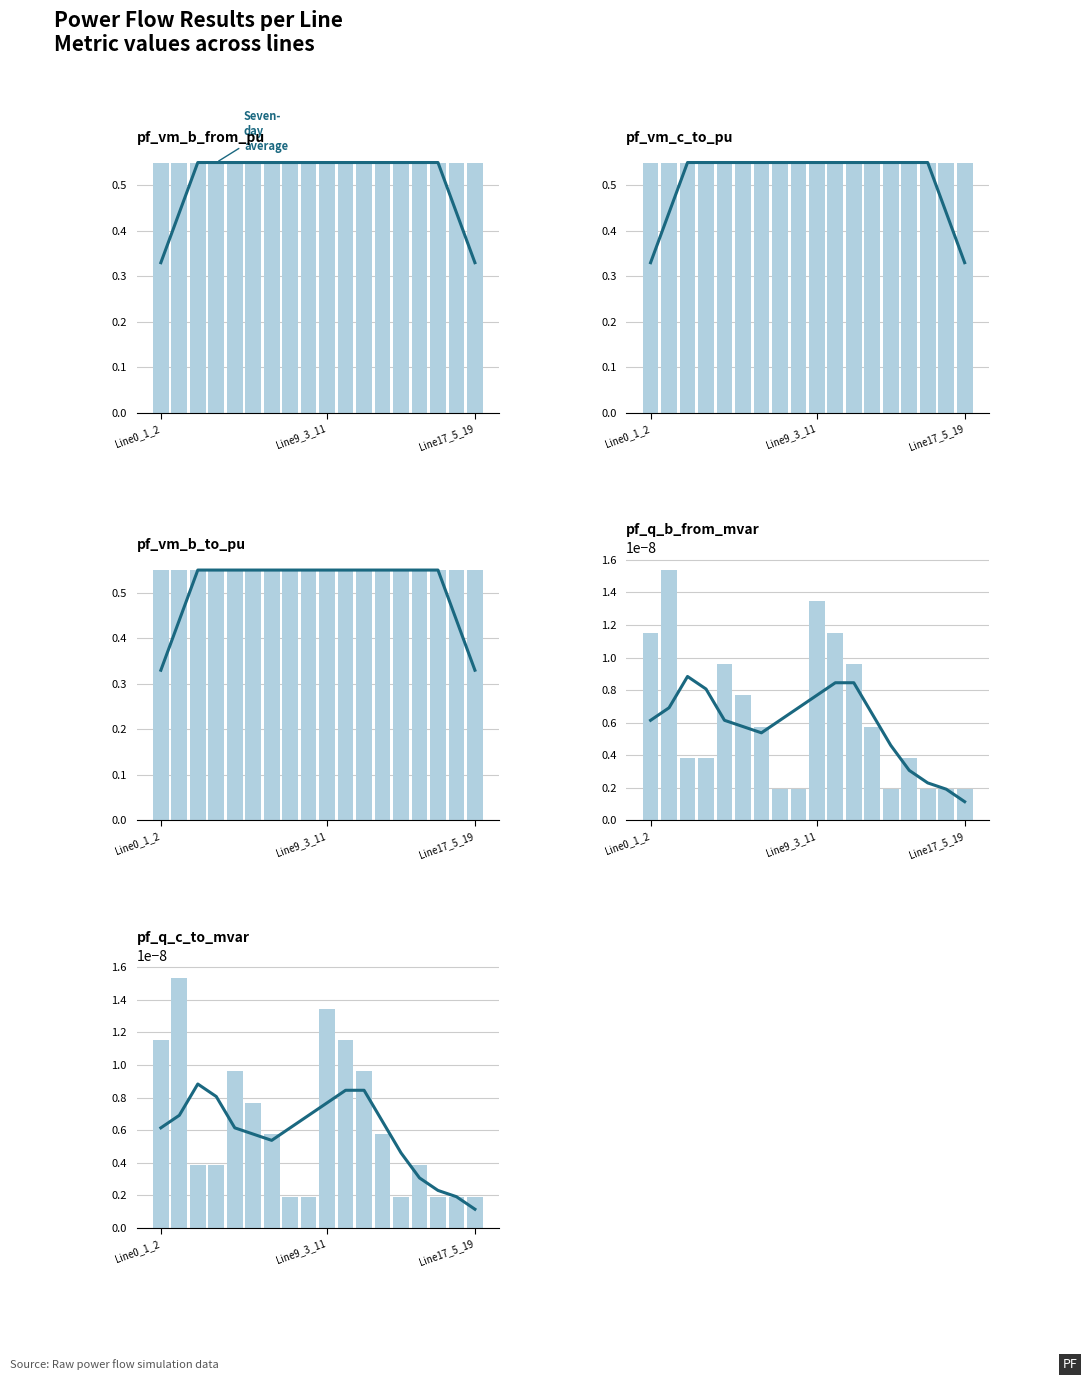

Which series has the largest total across all categories?

pf_vm_c_to_pu